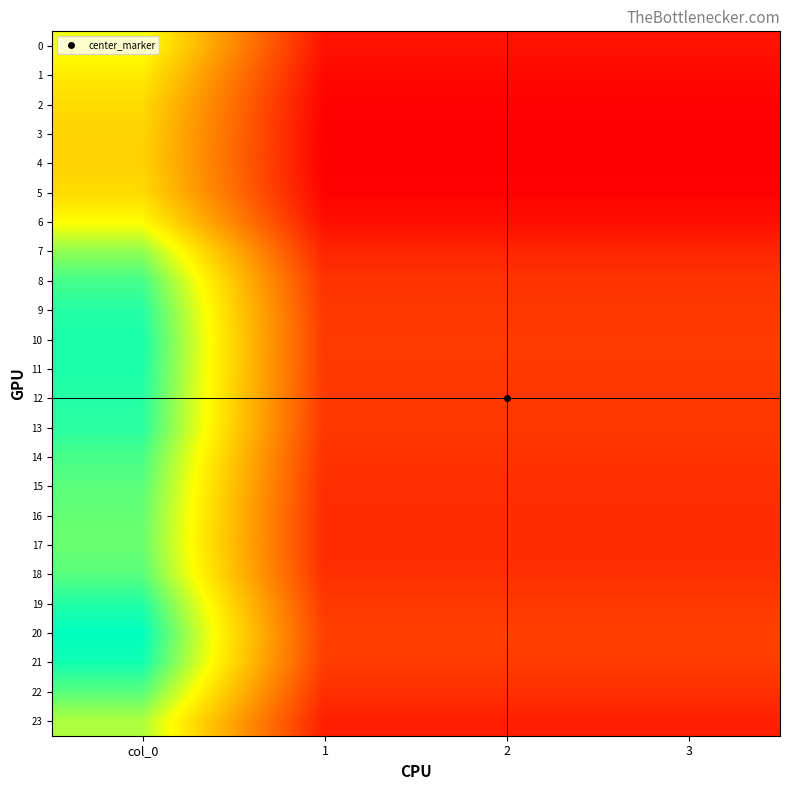

How many categories are shown in the chart?

4